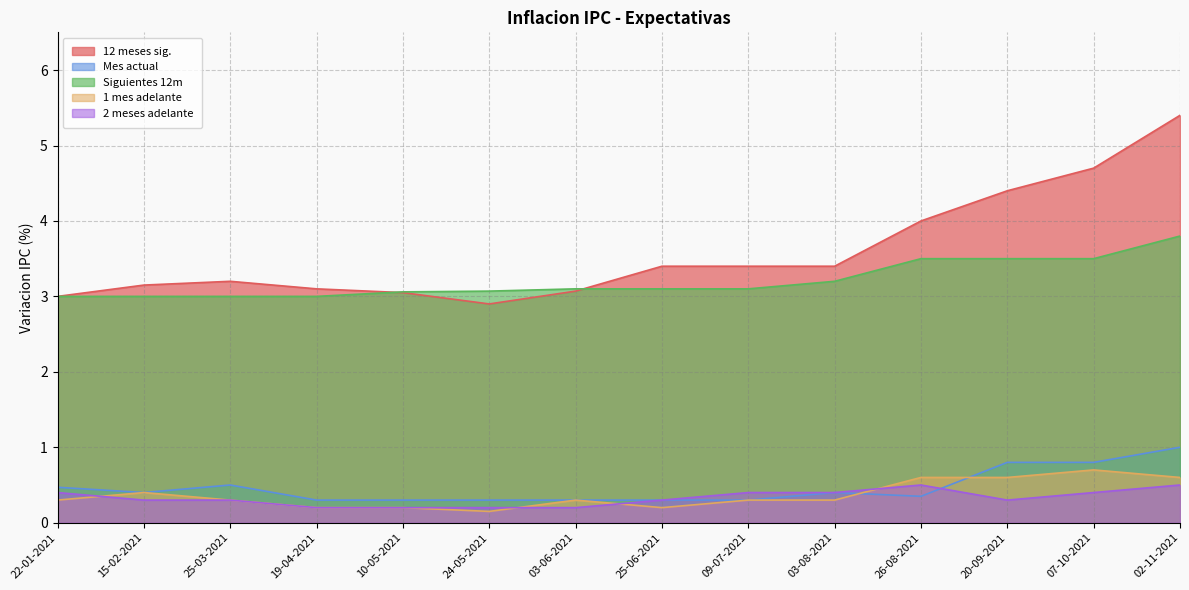

Reading left to right, list all the values displayed in this chart.

12 meses sig.: 22-01-2021=3.0	15-02-2021=3.1	25-03-2021=3.2	19-04-2021=3.1	10-05-2021=3.0	24-05-2021=2.9	03-06-2021=3.1	25-06-2021=3.4	09-07-2021=3.4	03-08-2021=3.4	26-08-2021=4.0	20-09-2021=4.4	07-10-2021=4.7	02-11-2021=5.4
Mes actual: 22-01-2021=0.5	15-02-2021=0.4	25-03-2021=0.5	19-04-2021=0.3	10-05-2021=0.3	24-05-2021=0.3	03-06-2021=0.3	25-06-2021=0.3	09-07-2021=0.3	03-08-2021=0.4	26-08-2021=0.3	20-09-2021=0.8	07-10-2021=0.8	02-11-2021=1.0
Siguientes 12m: 22-01-2021=3.0	15-02-2021=3.0	25-03-2021=3.0	19-04-2021=3.0	10-05-2021=3.1	24-05-2021=3.1	03-06-2021=3.1	25-06-2021=3.1	09-07-2021=3.1	03-08-2021=3.2	26-08-2021=3.5	20-09-2021=3.5	07-10-2021=3.5	02-11-2021=3.8
1 mes adelante: 22-01-2021=0.3	15-02-2021=0.4	25-03-2021=0.3	19-04-2021=0.2	10-05-2021=0.2	24-05-2021=0.1	03-06-2021=0.3	25-06-2021=0.2	09-07-2021=0.3	03-08-2021=0.3	26-08-2021=0.6	20-09-2021=0.6	07-10-2021=0.7	02-11-2021=0.6
2 meses adelante: 22-01-2021=0.4	15-02-2021=0.3	25-03-2021=0.3	19-04-2021=0.2	10-05-2021=0.2	24-05-2021=0.2	03-06-2021=0.2	25-06-2021=0.3	09-07-2021=0.4	03-08-2021=0.4	26-08-2021=0.5	20-09-2021=0.3	07-10-2021=0.4	02-11-2021=0.5